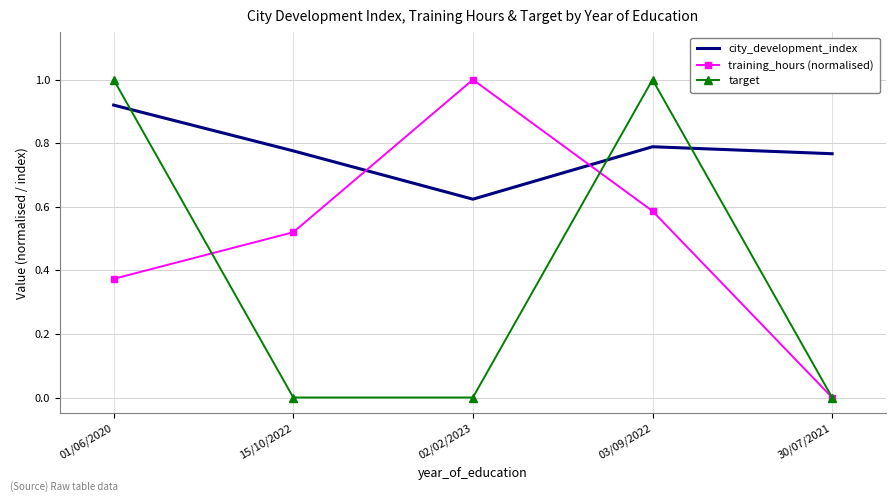

What is the maximum value shown in the chart?

1.0